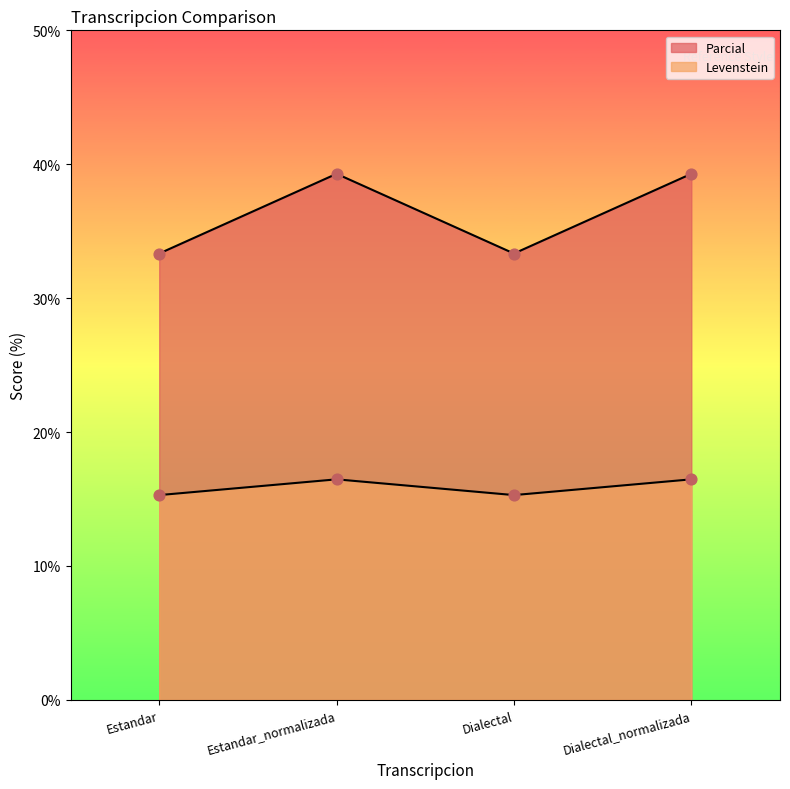

Which series reaches the minimum Y coordinate?

Levenstein